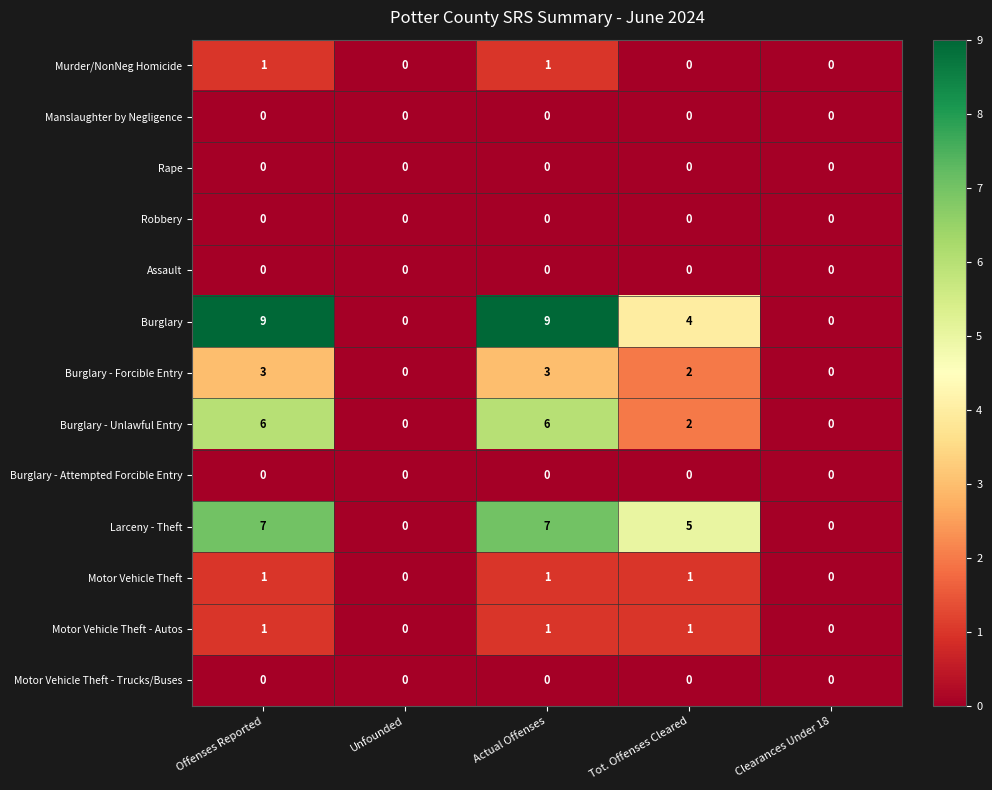

Is it true that Burglary - Unlawful Entry equals 2 at Clearances Under 18?

False